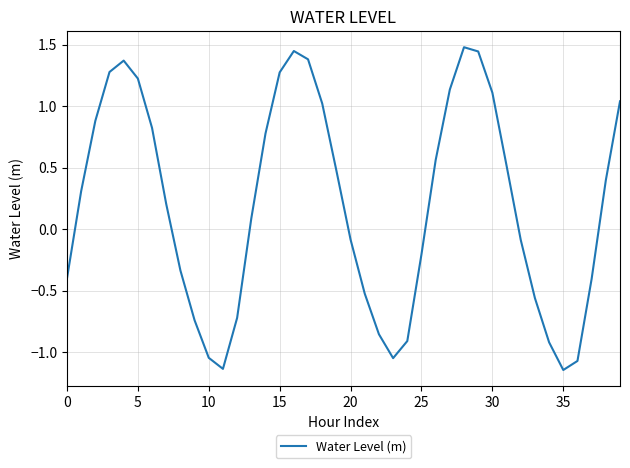

What is the maximum value shown in the chart?

1.5